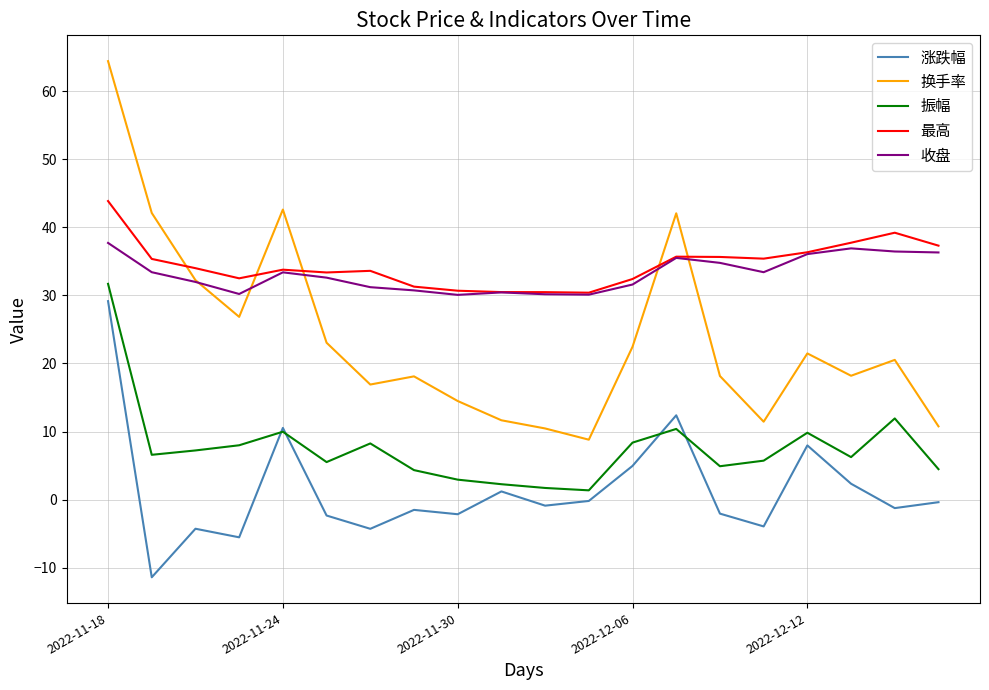

True or false: 最高 and 涨跌幅 cross at least once.

False